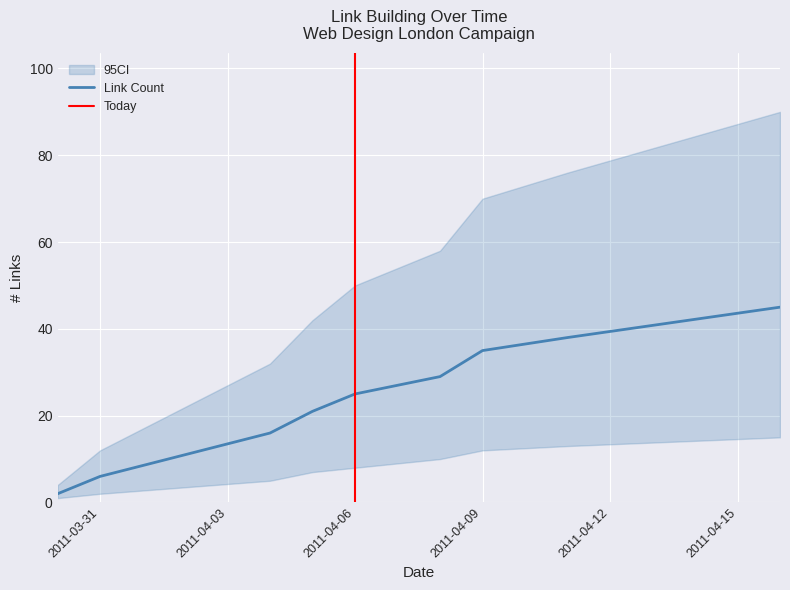

What is the difference between the maximum and minimum values in the CI Upper series?

86